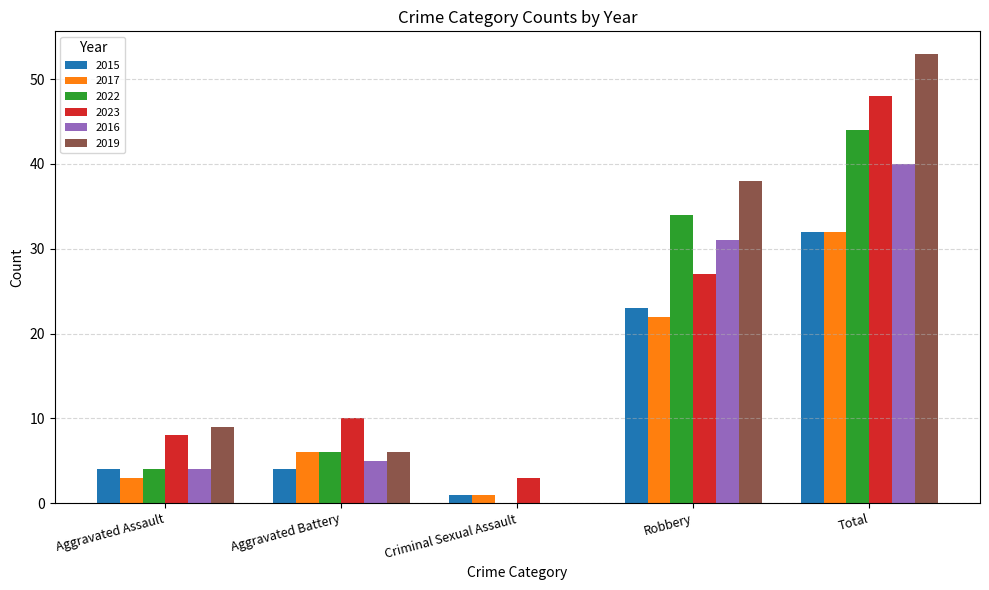

What is the spread (max minus min) of values at Robbery?

16